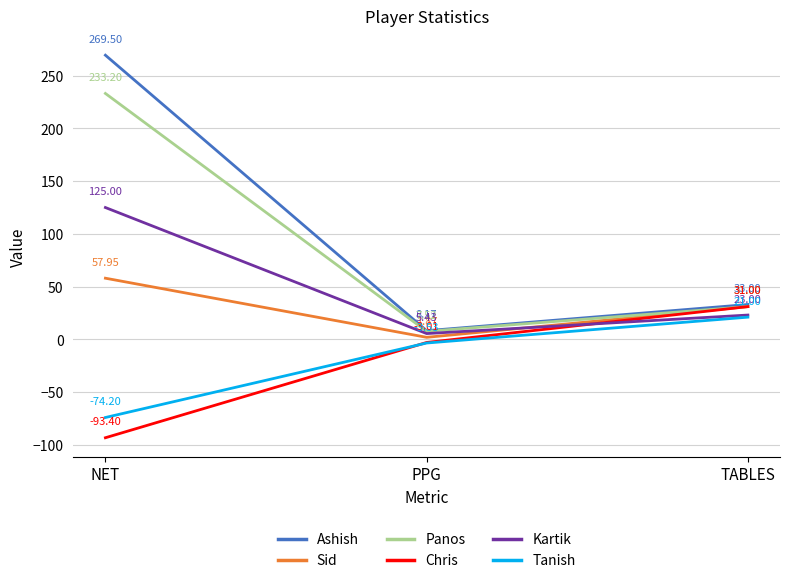

At which label is Ashish closest to 138?

TABLES